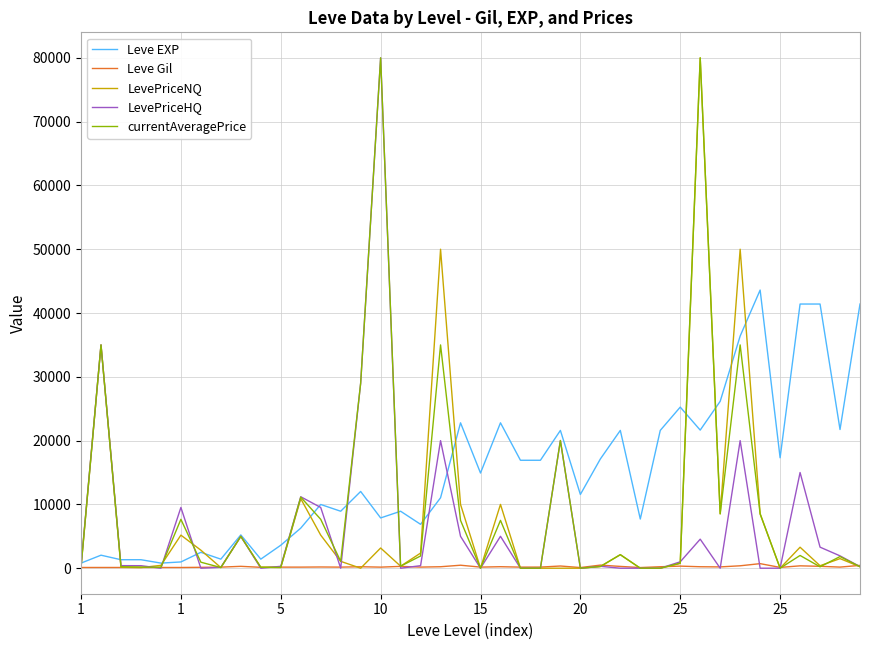

What is the highest value of the LevePriceHQ series?

80000.0